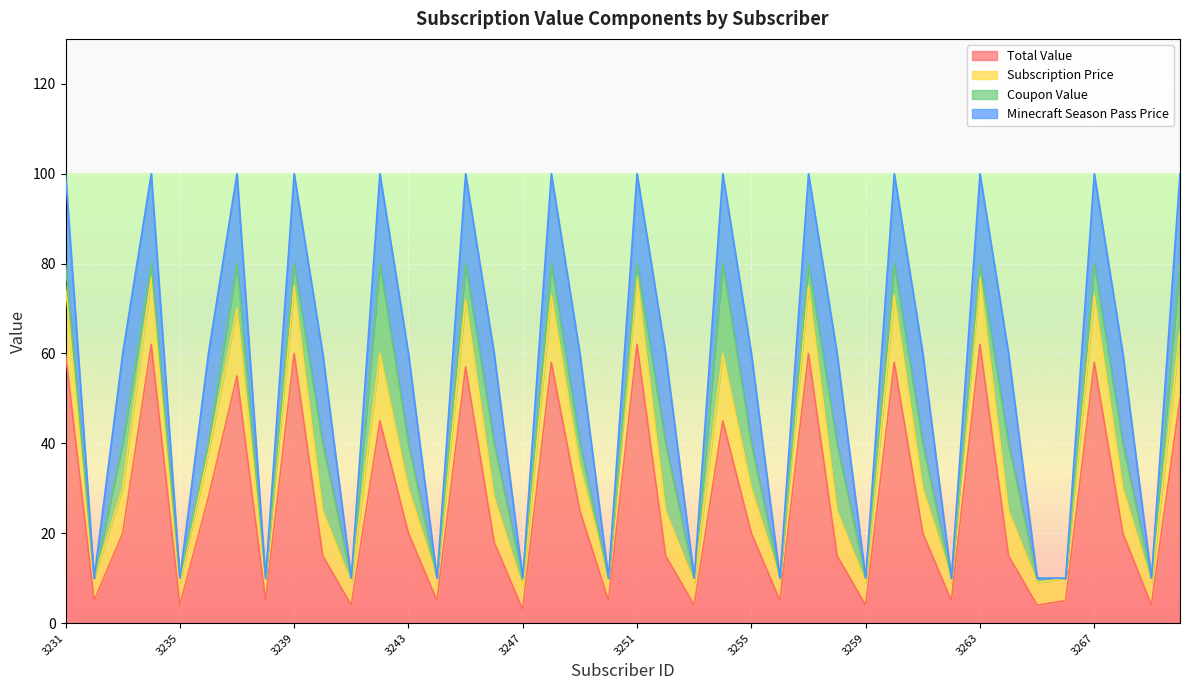

Is it true that Total Value equals 15 at 3252?

True